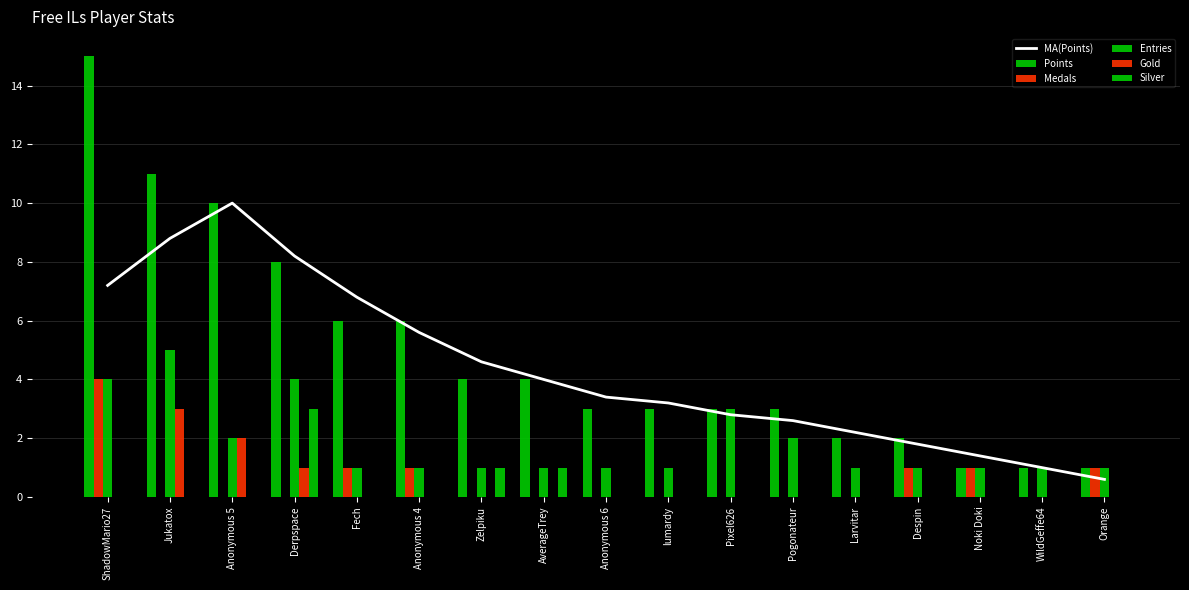

Which series has the widest spread of values?

Points